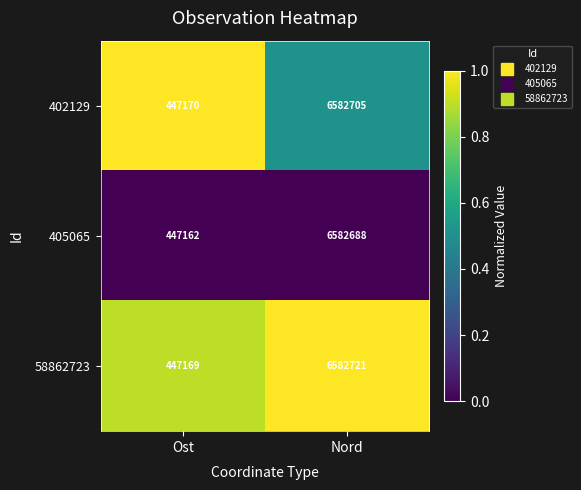

Rank the series at Nord from lowest to highest value.

405065, 402129, 58862723